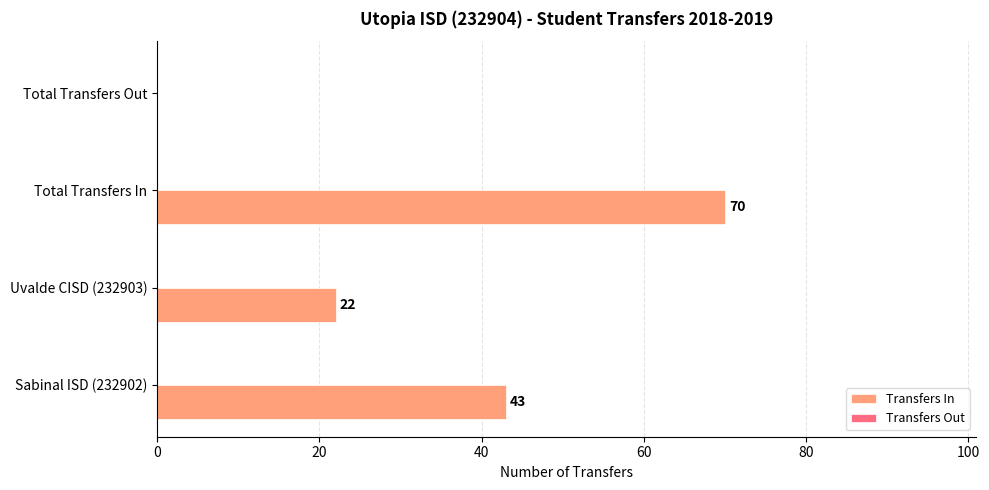

What is the sum of the values at Sabinal ISD (232902) and Uvalde CISD (232903)?

65